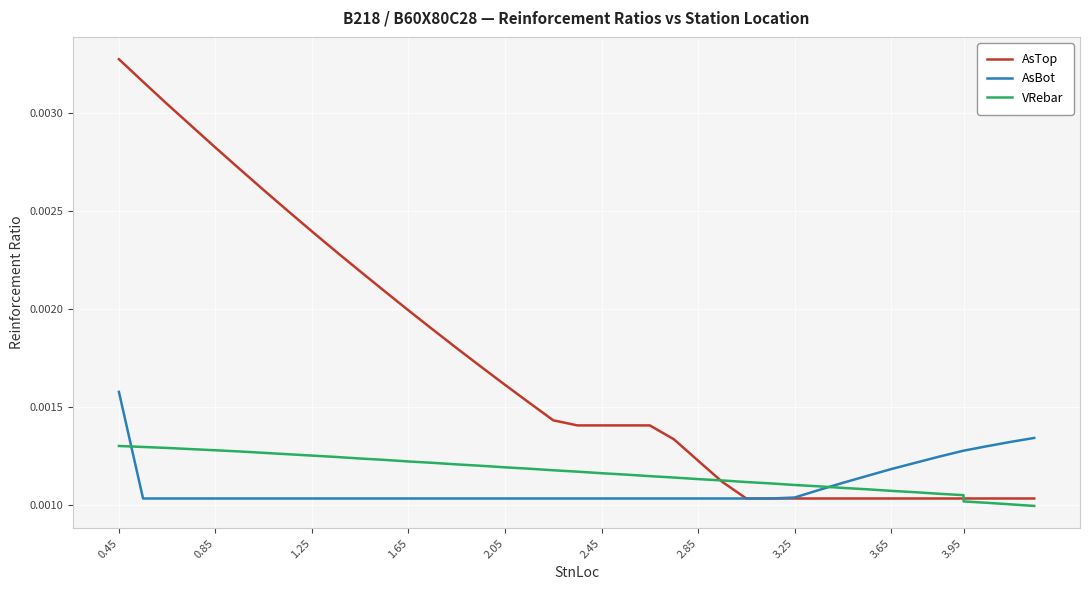

At which label does AsBot reach its minimum?

0.85